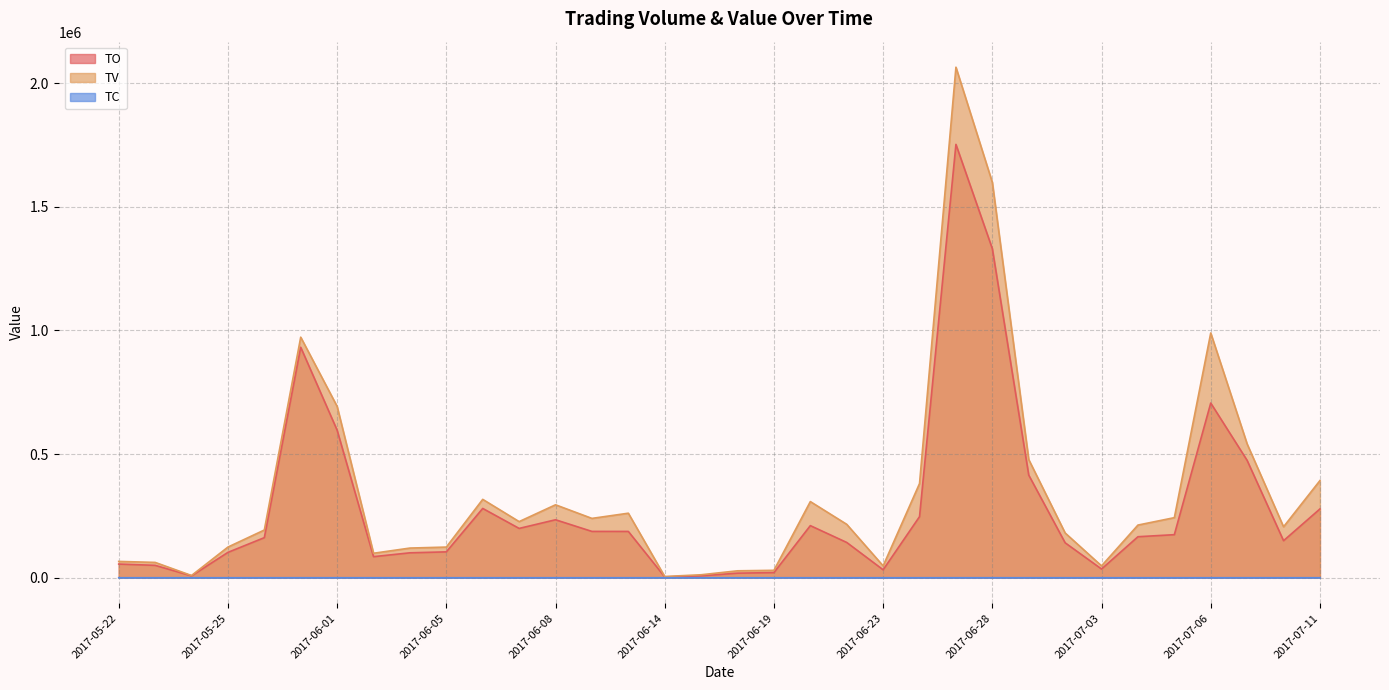

True or false: TO and TV intersect in this chart.

False